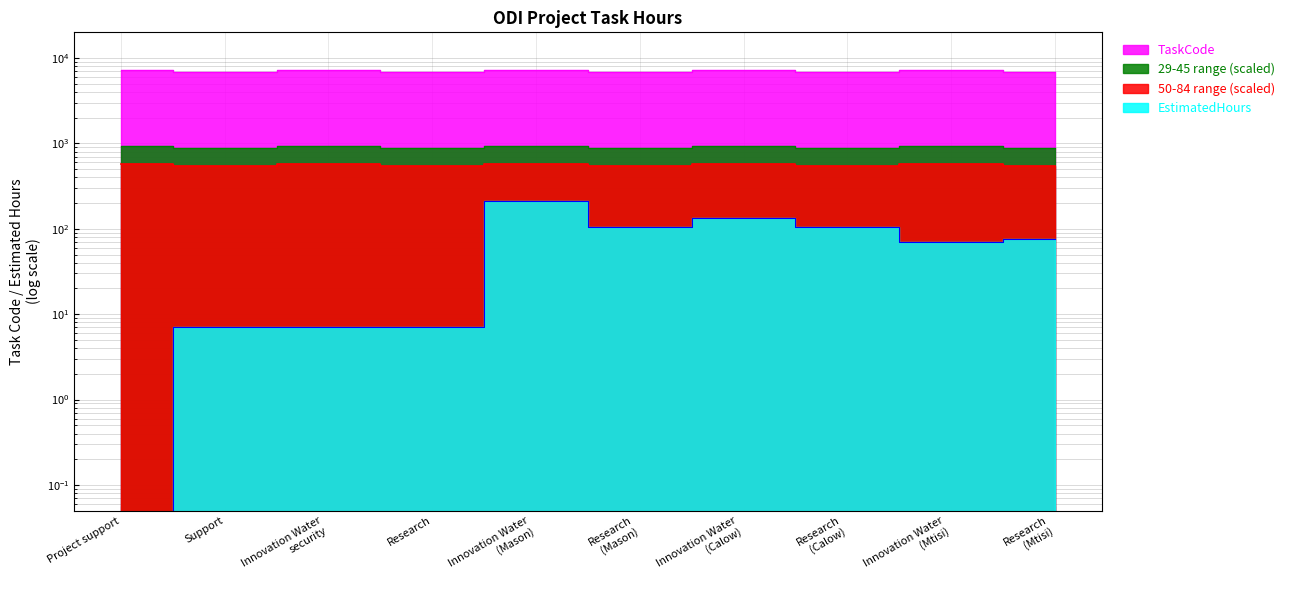

At which label does EstimatedHours reach its minimum?

Project support